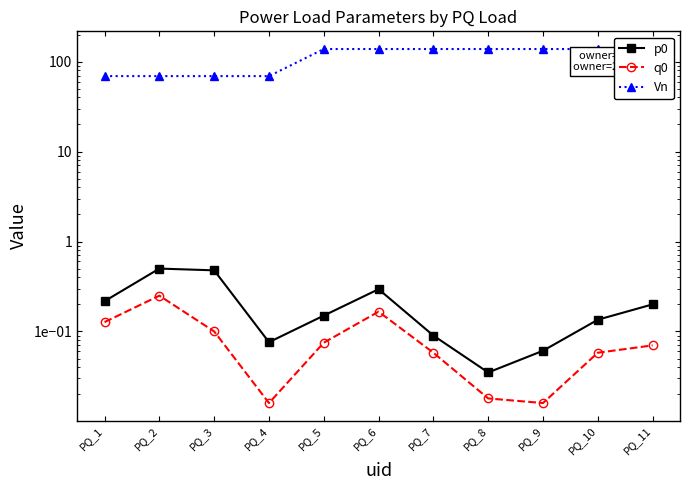

What is the greatest value displayed?

138.0